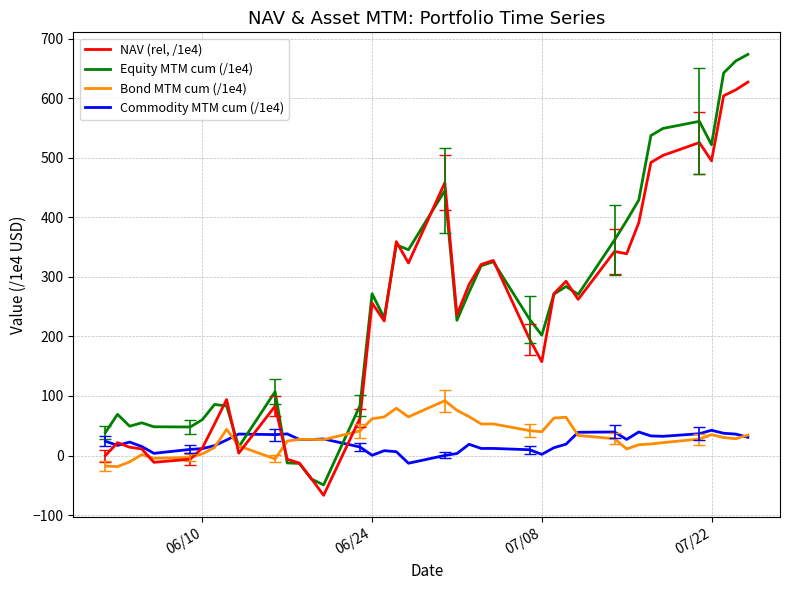

What is the smallest value displayed?

-66.7